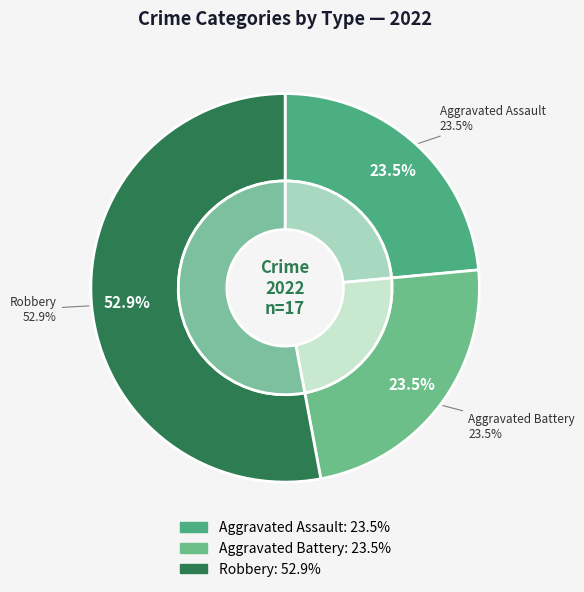

Approximately how many times larger is the value at Robbery compared to Aggravated Assault?

2.2